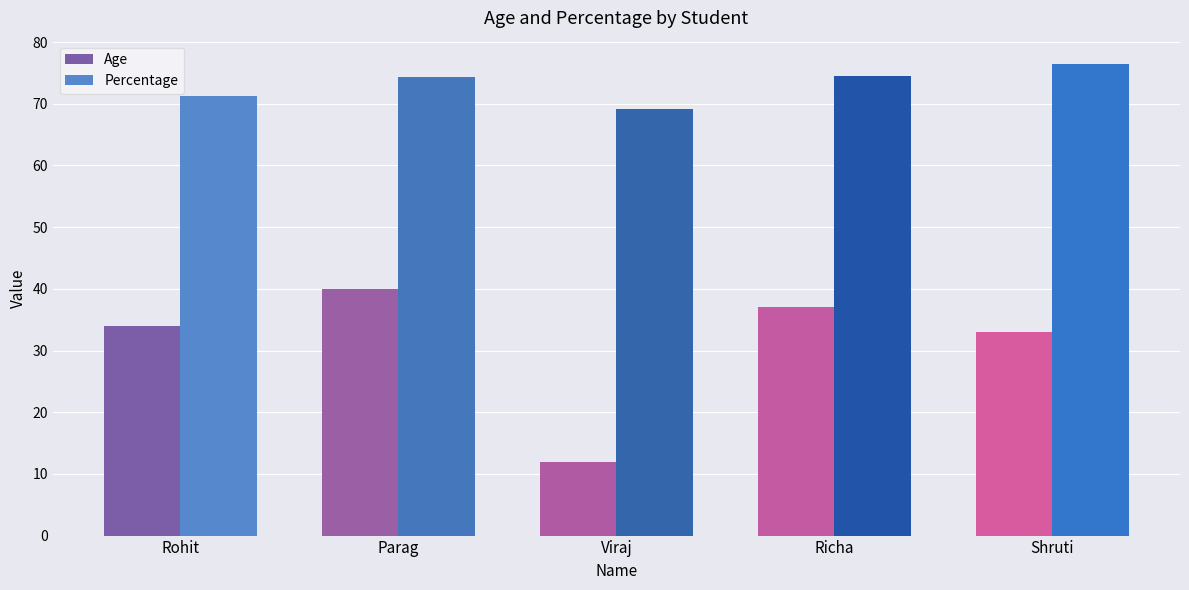

What is the difference between the maximum and second lowest values in the Percentage series?

5.2